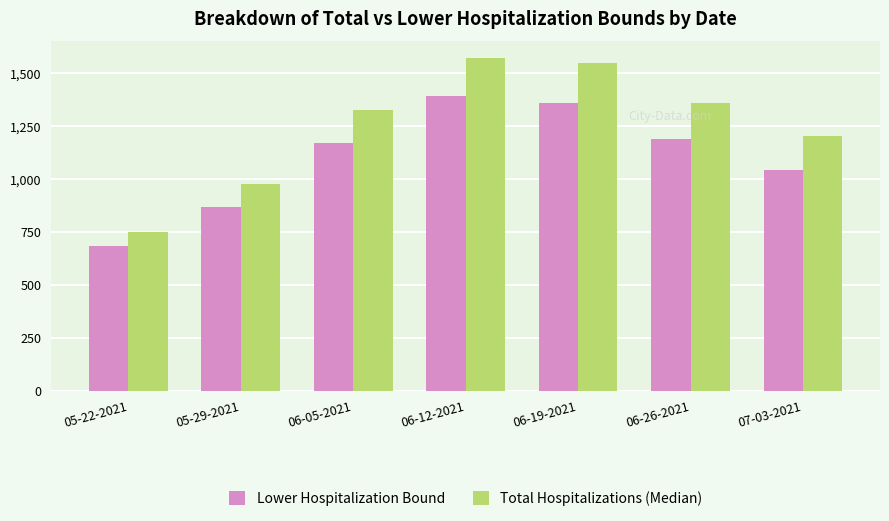

Reading left to right, list all the values displayed in this chart.

Lower Hospitalization Bound: 683	869	1169	1391	1360	1190	1042
Total Hospitalizations (Median): 747	975	1323	1571	1546	1360	1203